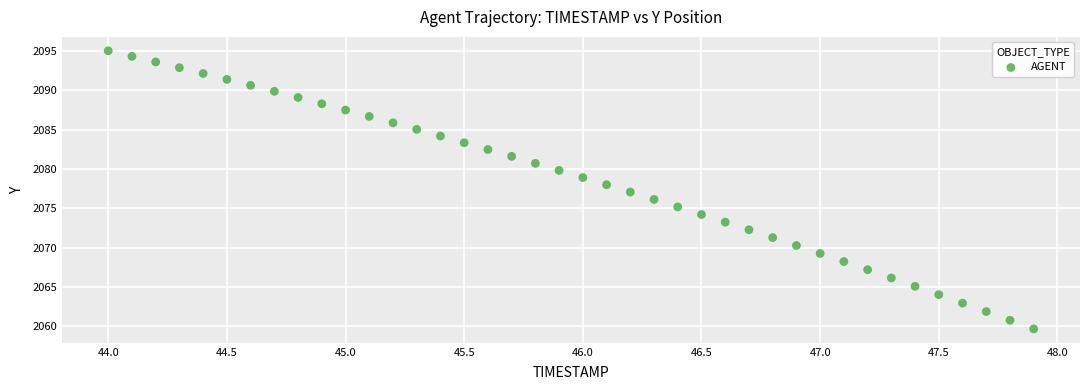

What is the range of X values (max minus min)?

3.9